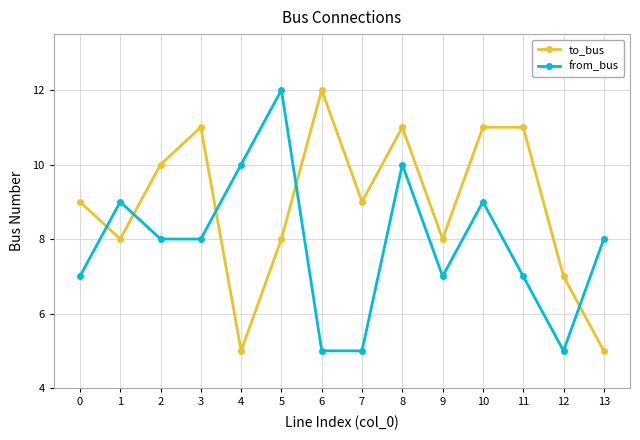

At how many categories does at least one series exceed 5?

14